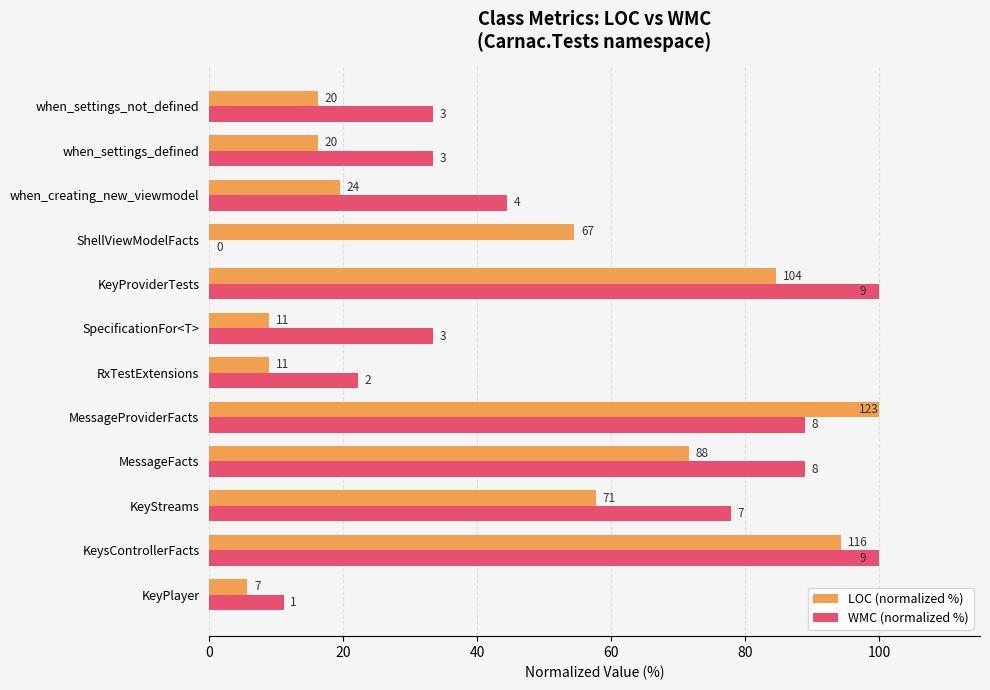

What is the highest value of the LOC (normalized %) series?

100.0